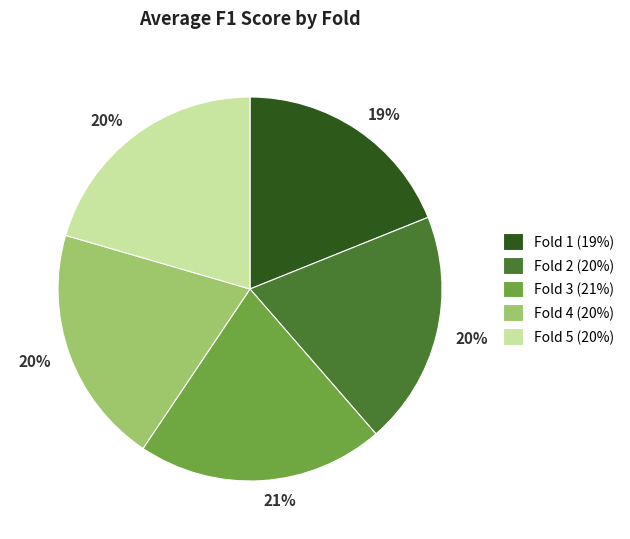

True or false: Fold 1 accounts for 9% of the total.

False